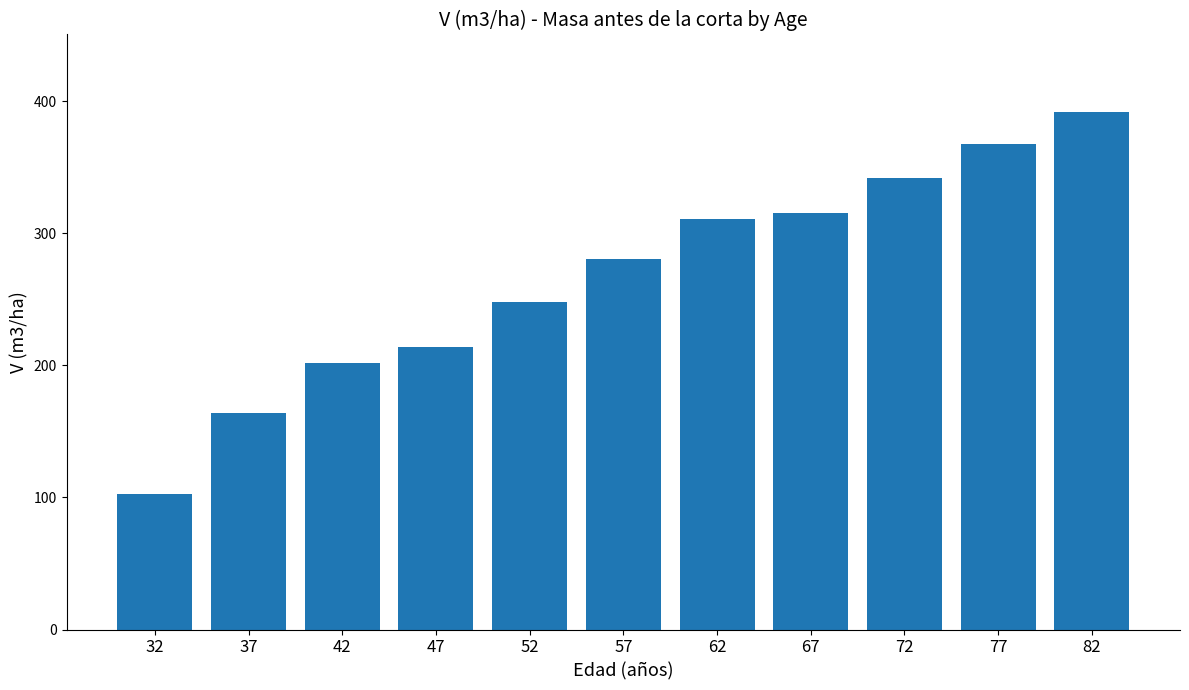

What is the value of the 6th bar from the left?

280.4